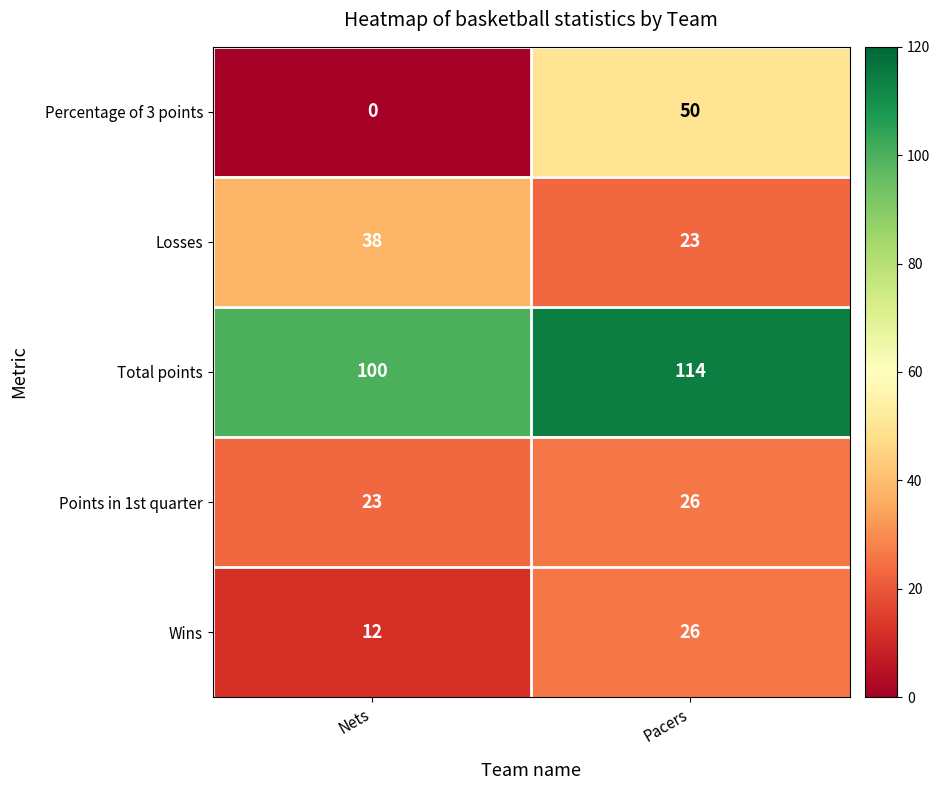

What is the average value of the Wins series?

19